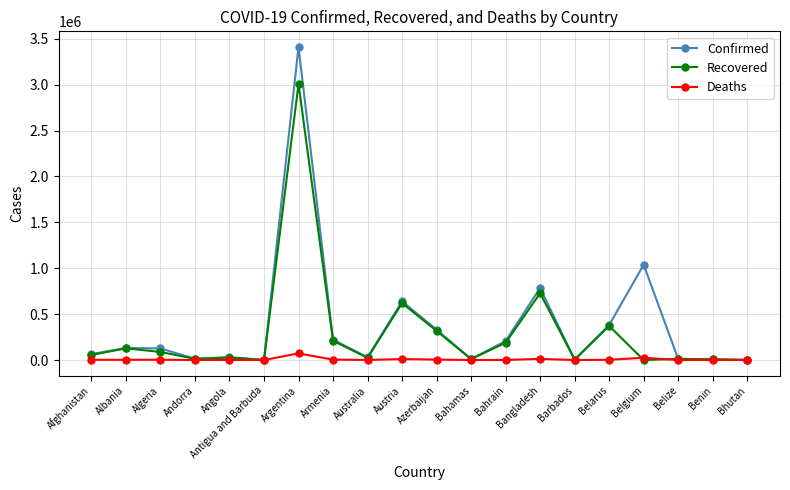

The Deaths series shows 42 at Antigua and Barbuda. True or false?

True